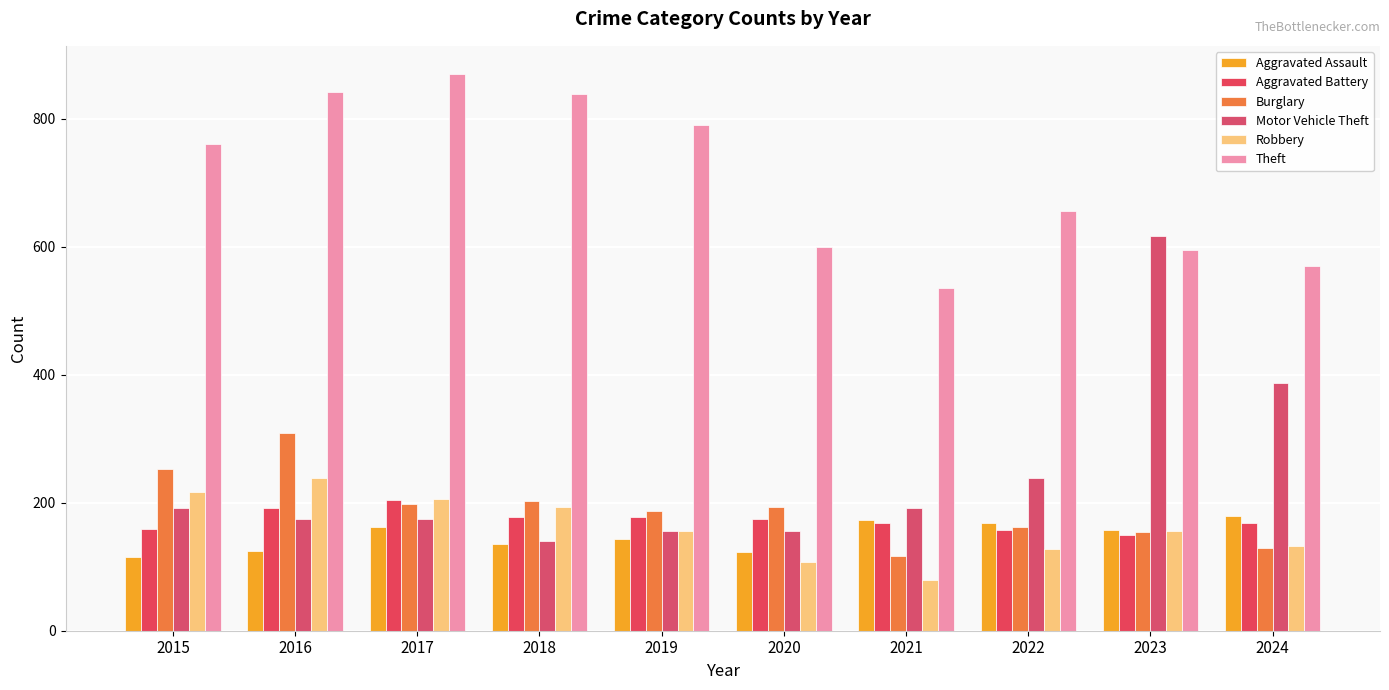

What are all the series names shown in the legend?

Aggravated Assault, Aggravated Battery, Burglary, Motor Vehicle Theft, Robbery, Theft